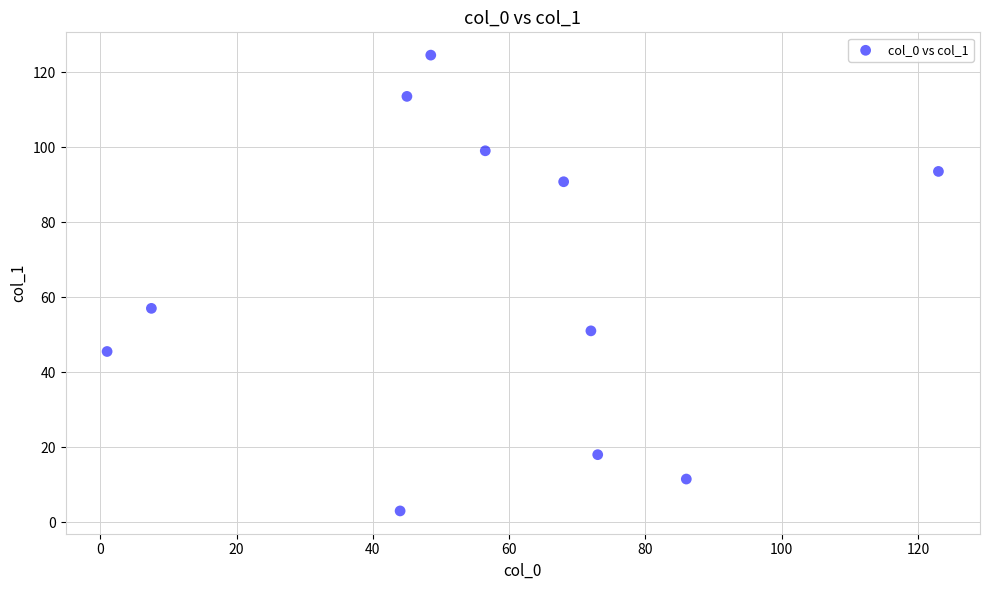

What Y value in the scatter plot is closest to 63?

57.0